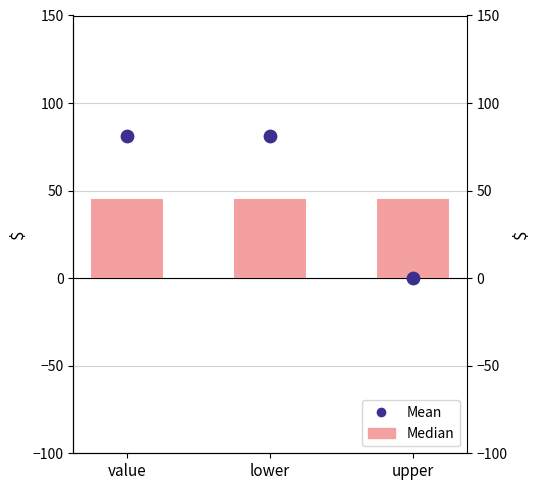

Which series has the widest spread of Y values?

Mean